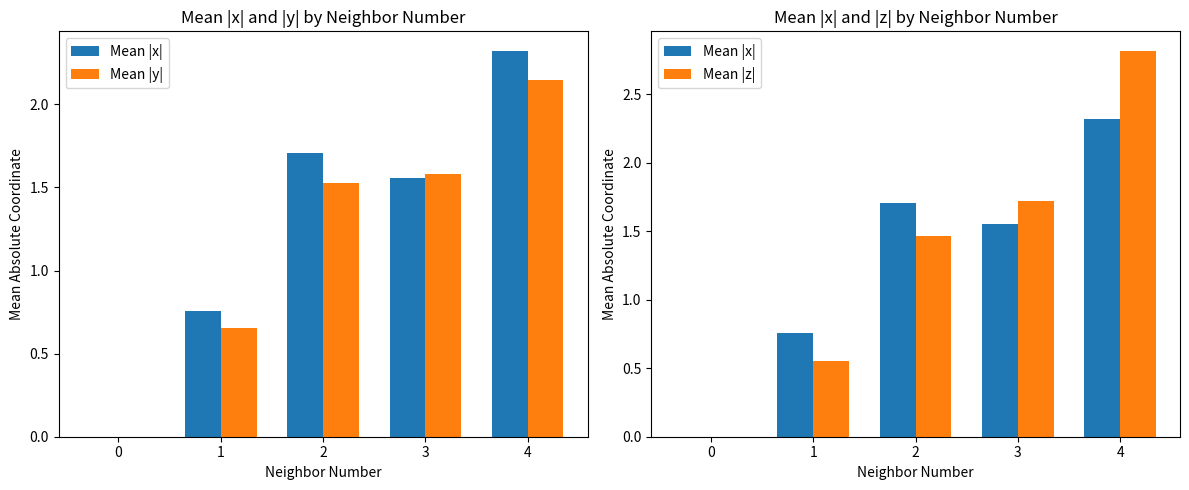

What is the maximum value shown in the chart?

2.8